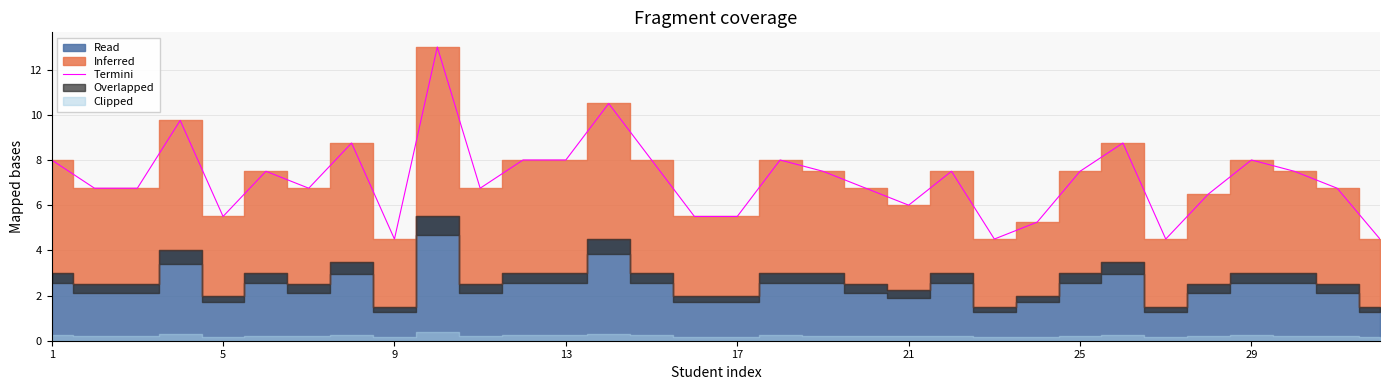

The Termini series shows 5.6 at 13. True or false?

False